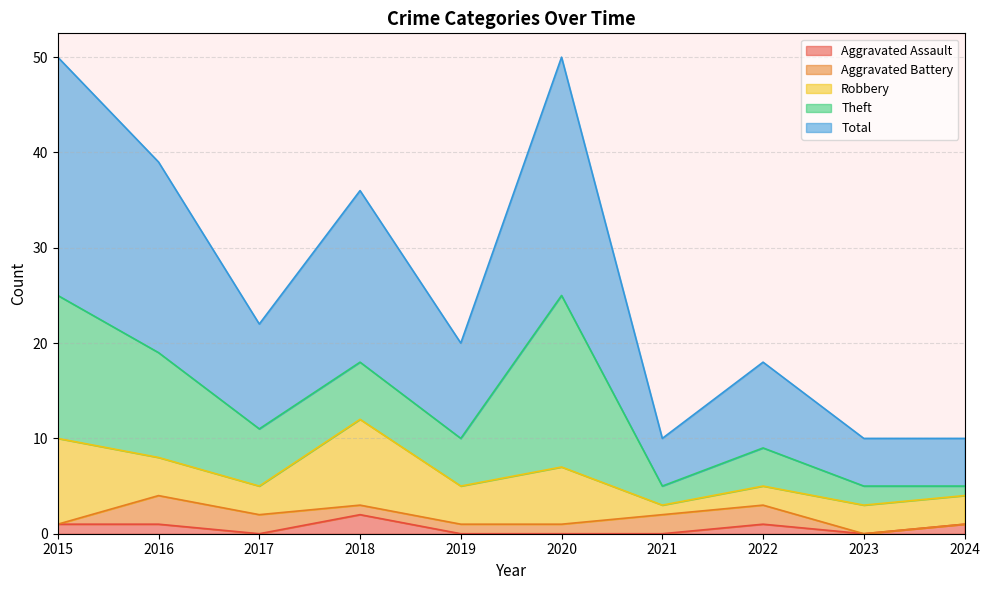

Reading left to right, what are all the values shown in this chart?

Aggravated Assault: 2015=1	2016=1	2017=0	2018=2	2019=0	2020=0	2021=0	2022=1	2023=0	2024=1
Aggravated Battery: 2015=0	2016=3	2017=2	2018=1	2019=1	2020=1	2021=2	2022=2	2023=0	2024=0
Robbery: 2015=9	2016=4	2017=3	2018=9	2019=4	2020=6	2021=1	2022=2	2023=3	2024=3
Theft: 2015=15	2016=11	2017=6	2018=6	2019=5	2020=18	2021=2	2022=4	2023=2	2024=1
Total: 2015=25	2016=20	2017=11	2018=18	2019=10	2020=25	2021=5	2022=9	2023=5	2024=5